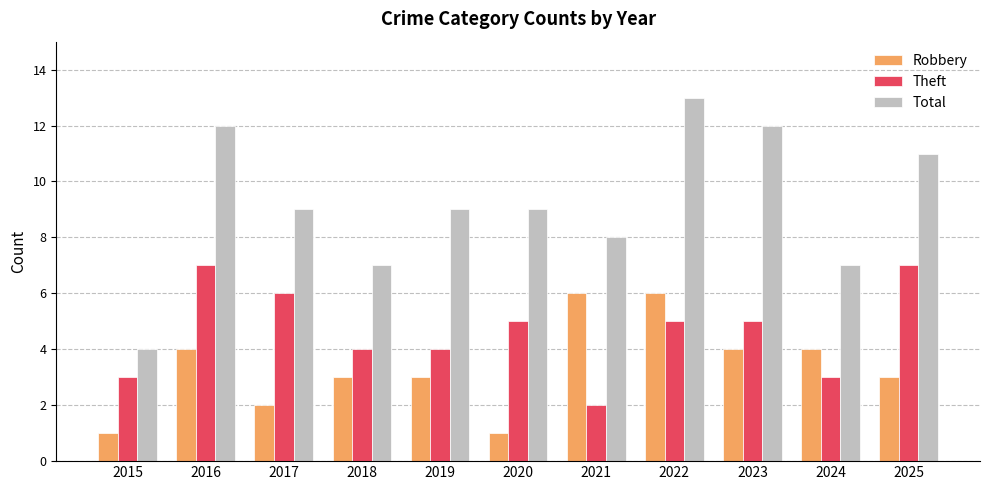

What is the value of the Total bar at the 2nd from the left?

12